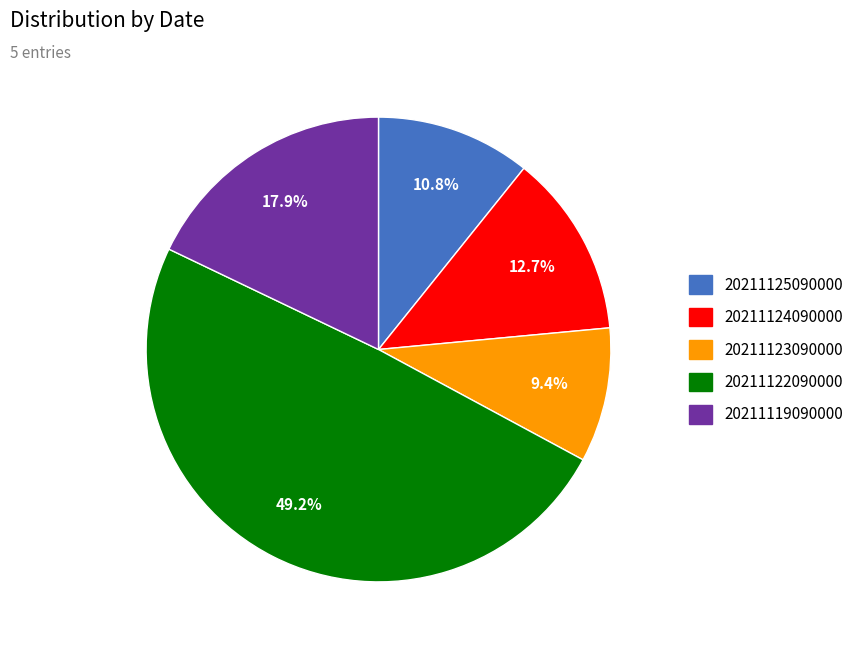

What is the ratio of the value at 20211125090000 to the value at 20211119090000?

0.6